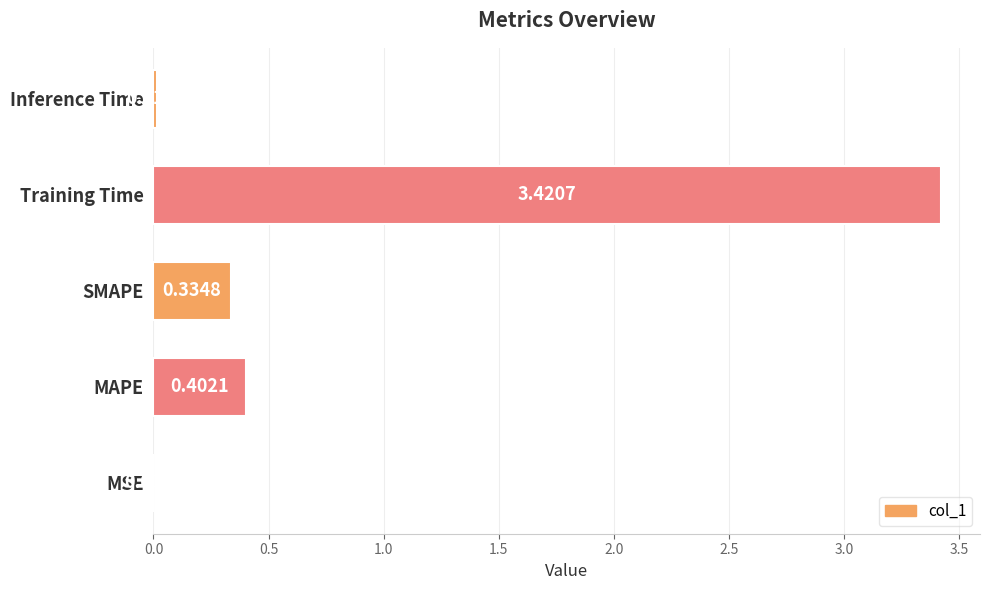

What is the change in value from MAPE to Training Time?

+3.0